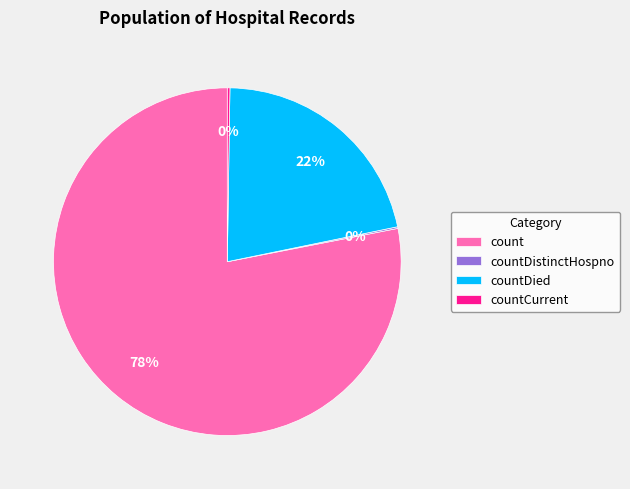

Does any single category account for the majority?

Yes